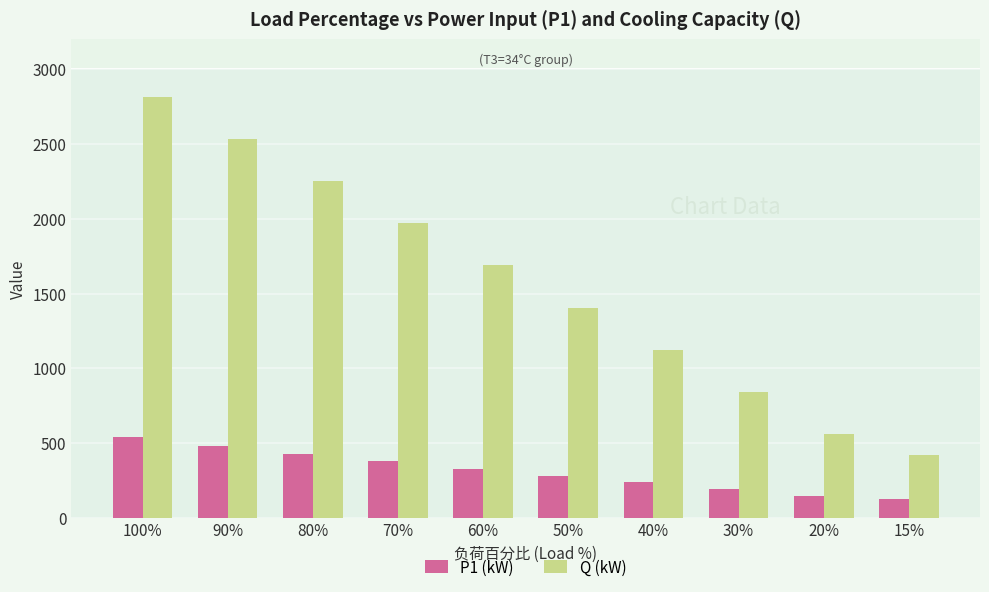

How many distinct data groups are displayed?

2